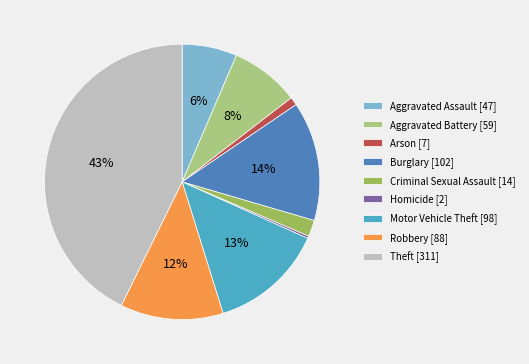

To the nearest percent, what is the combined percentage of Motor Vehicle Theft and Criminal Sexual Assault?

15%